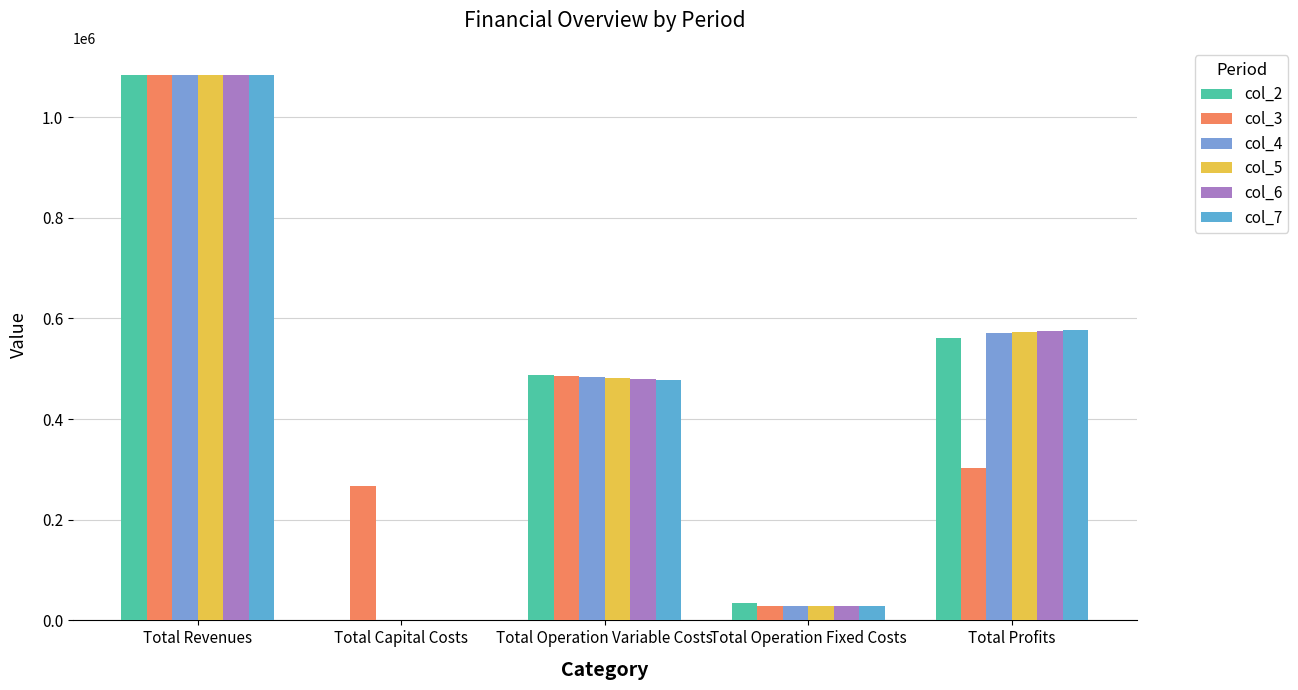

What is the difference between the maximum and minimum values in the col_2 series?

1082819.3